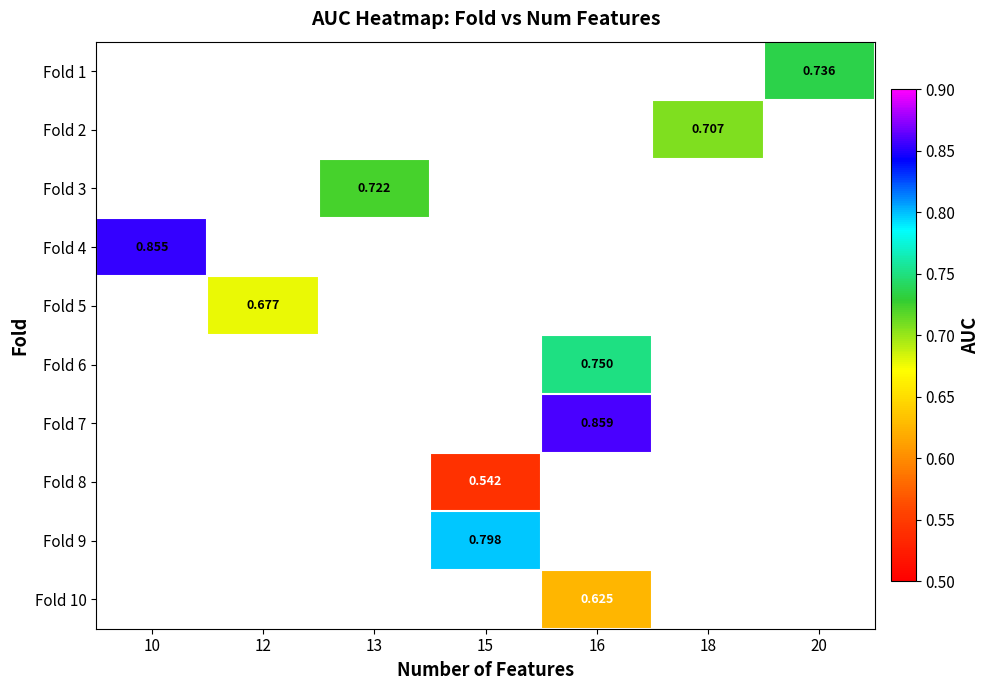

Between 13 and 20, which is larger?

20